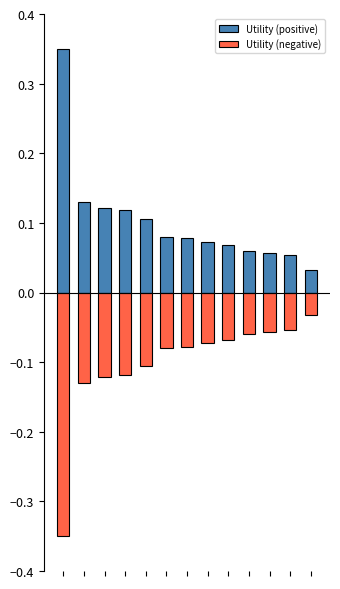

What is the sum of the Utility (negative) values at 7 and 12?

-0.1